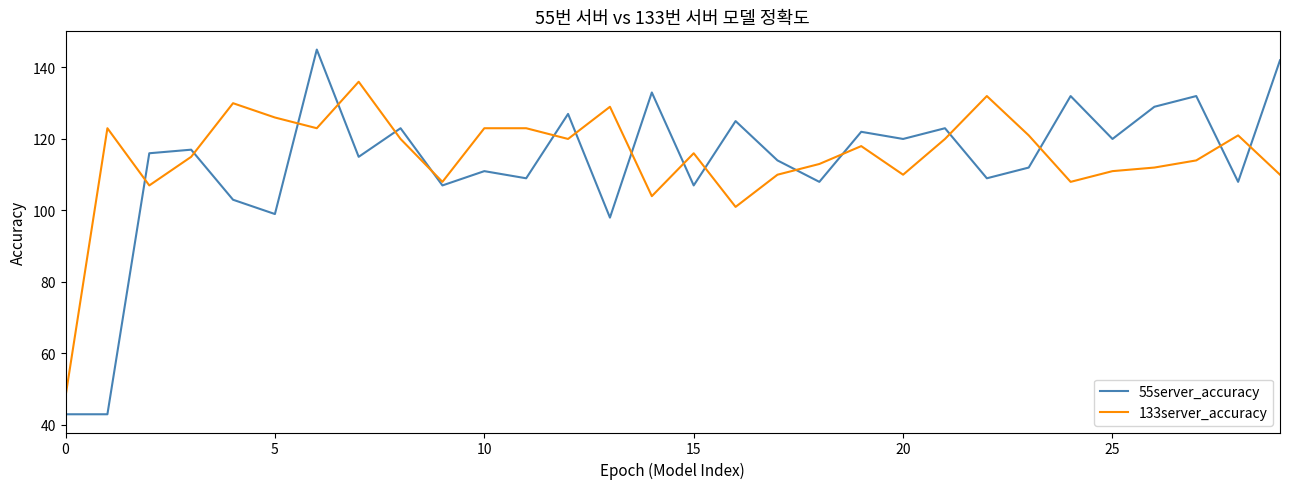

What is the maximum value shown in the chart?

145